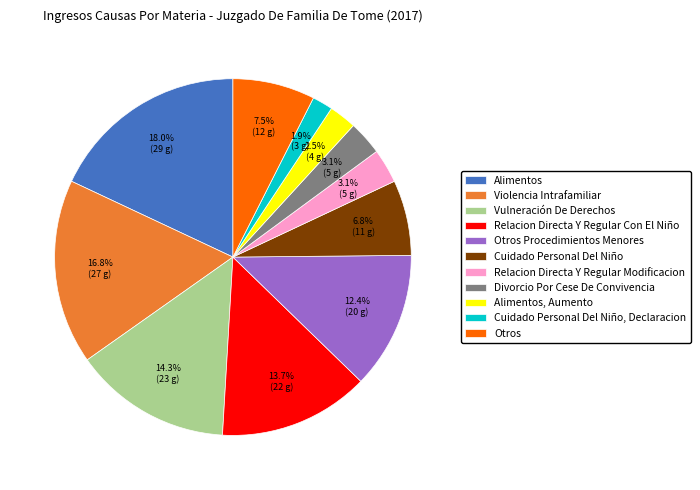

Between Otros Procedimientos Menores and Relacion Directa Y Regular Con El Niño, which is larger?

Relacion Directa Y Regular Con El Niño